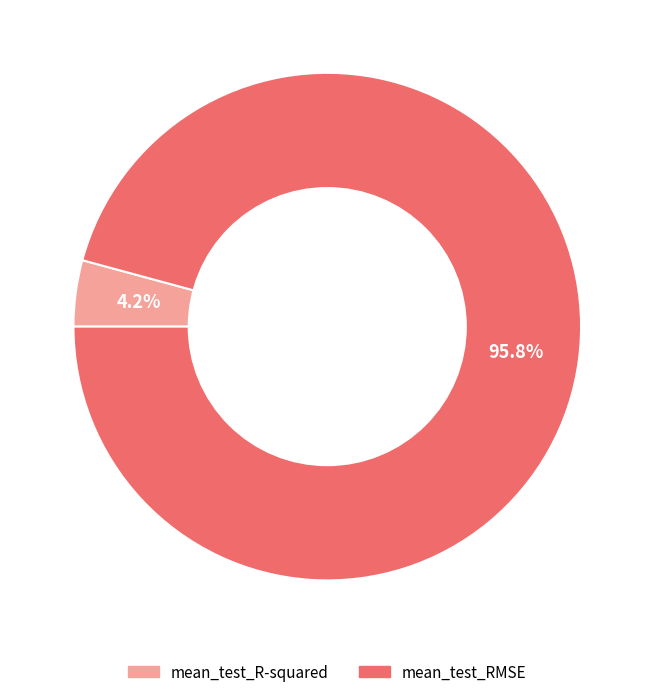

What is the smallest slice in the pie chart?

mean_test_R-squared